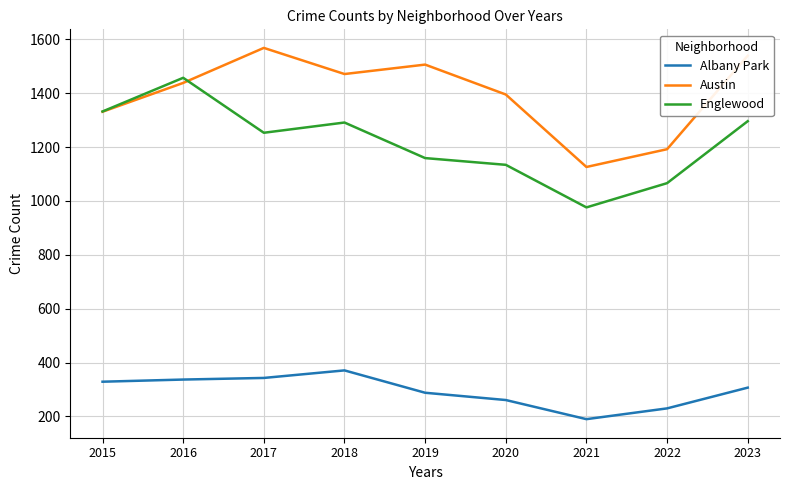

Is it true that Albany Park equals 371 at 2018?

True